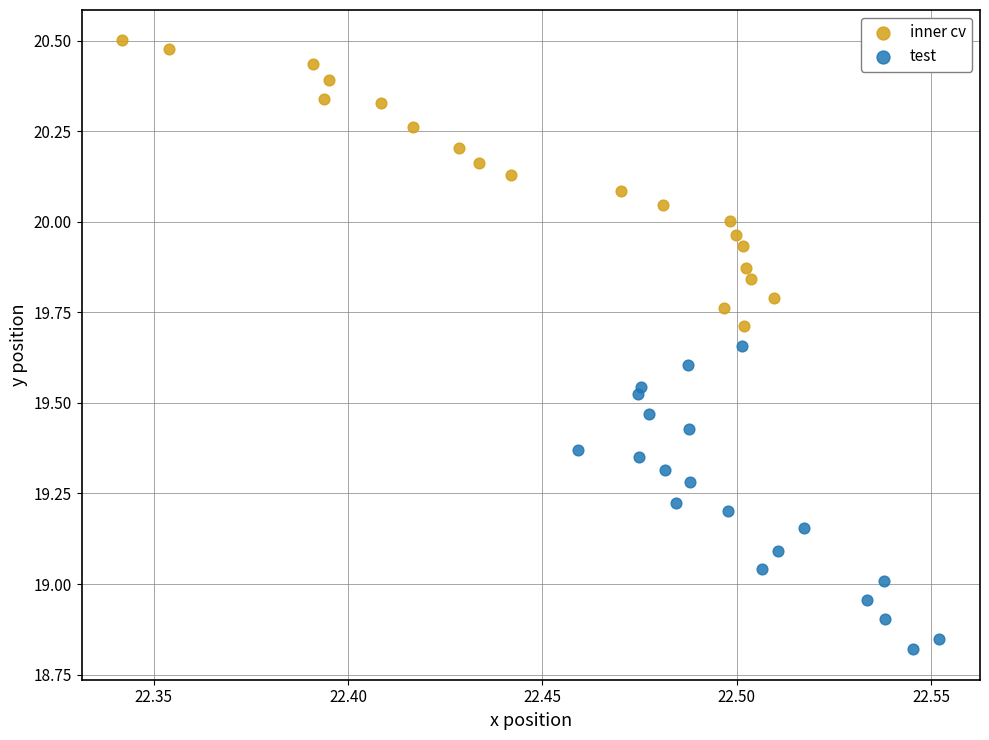

Which series has the widest spread of Y values?

test